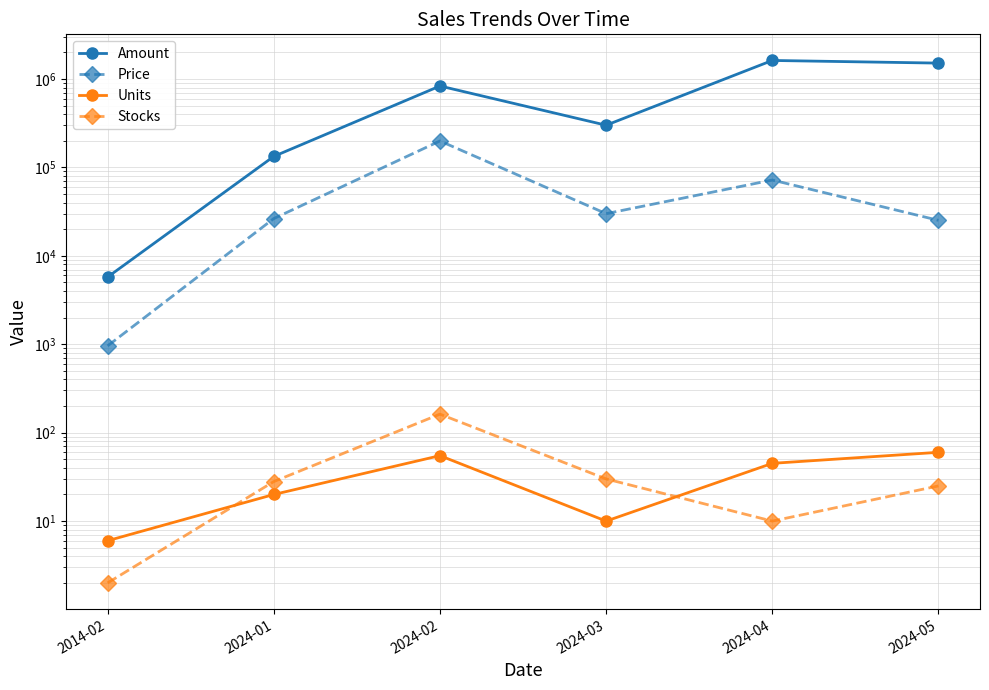

Is the value of Price at 2024-05 greater than the value of Units at 2014-02?

Yes